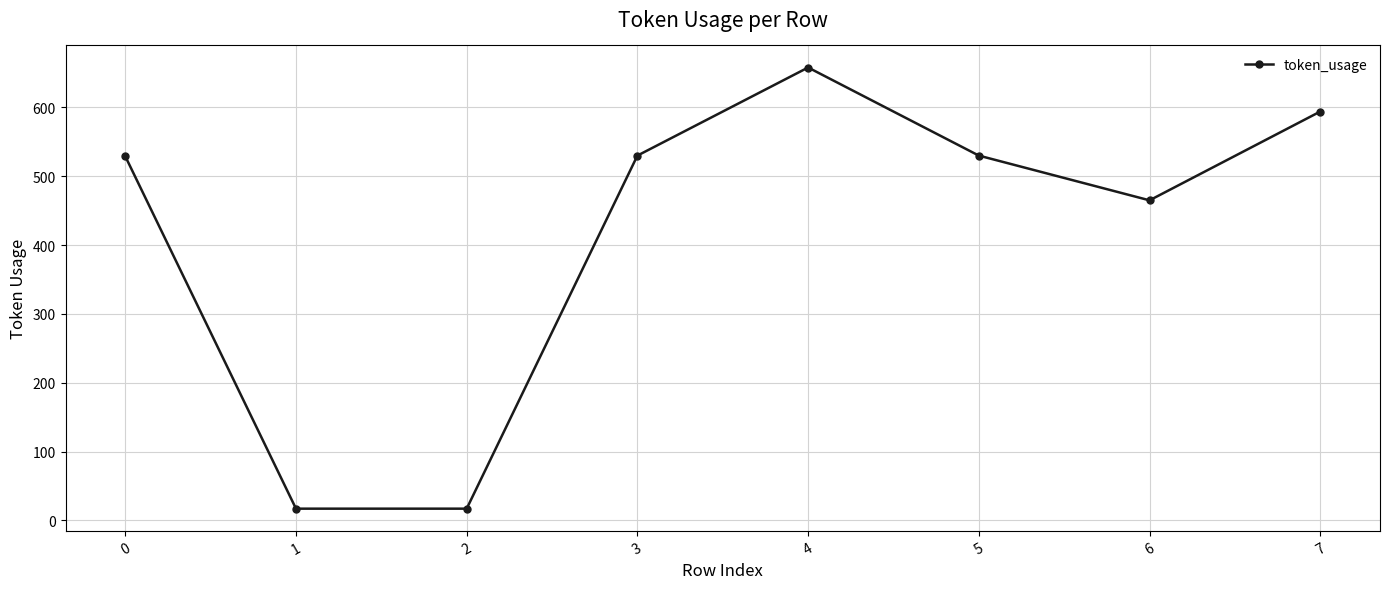

What is the greatest value displayed?

658